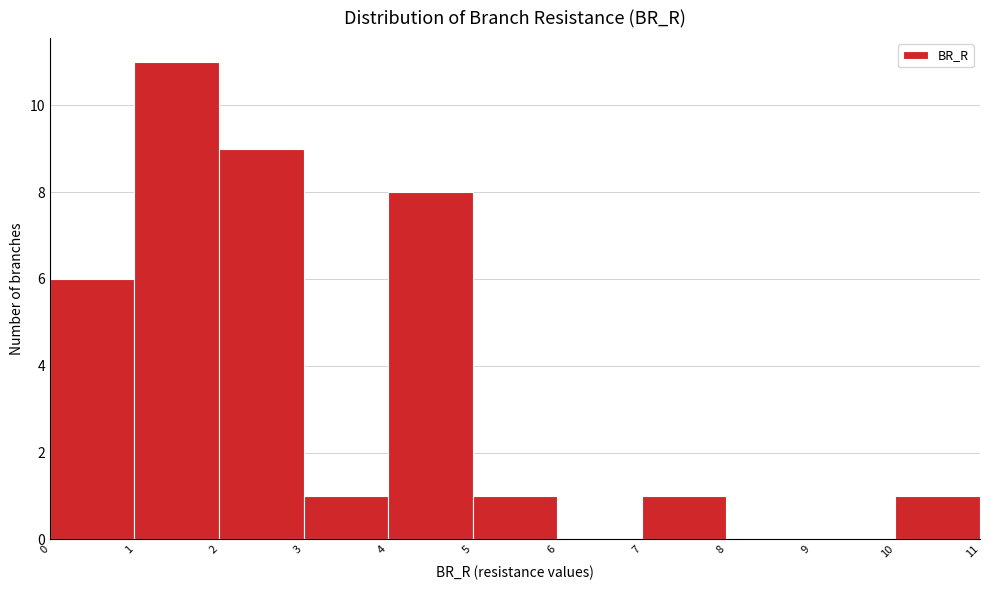

Reading left to right, list every bar in this chart as the range it spans on the x-axis followed by its height. The values are not printed on the chart, so give them approximately, as read against the axis.

0 to 1: 6
1 to 2: 11
2 to 3: 9
3 to 4: 1
4 to 5: 8
5 to 6: 1
6 to 7: 0
7 to 8: 1
8 to 9: 0
9 to 10: 0
10 to 11: 1